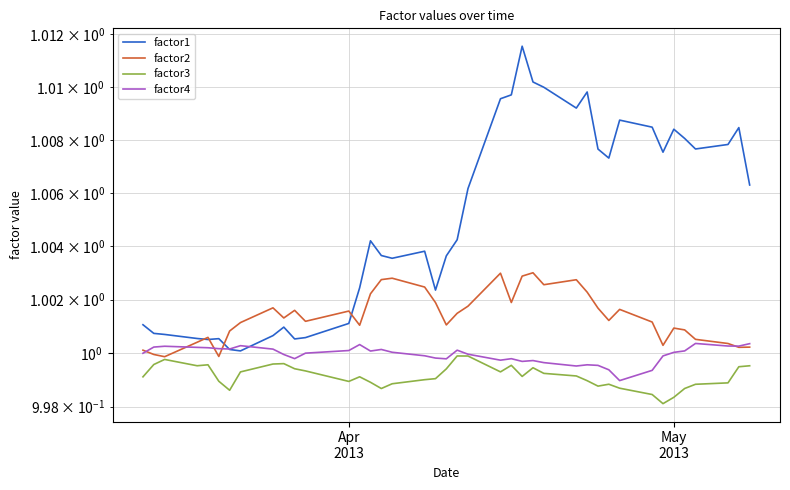

True or false: factor3 has more than 2 points higher than both neighbors.

True